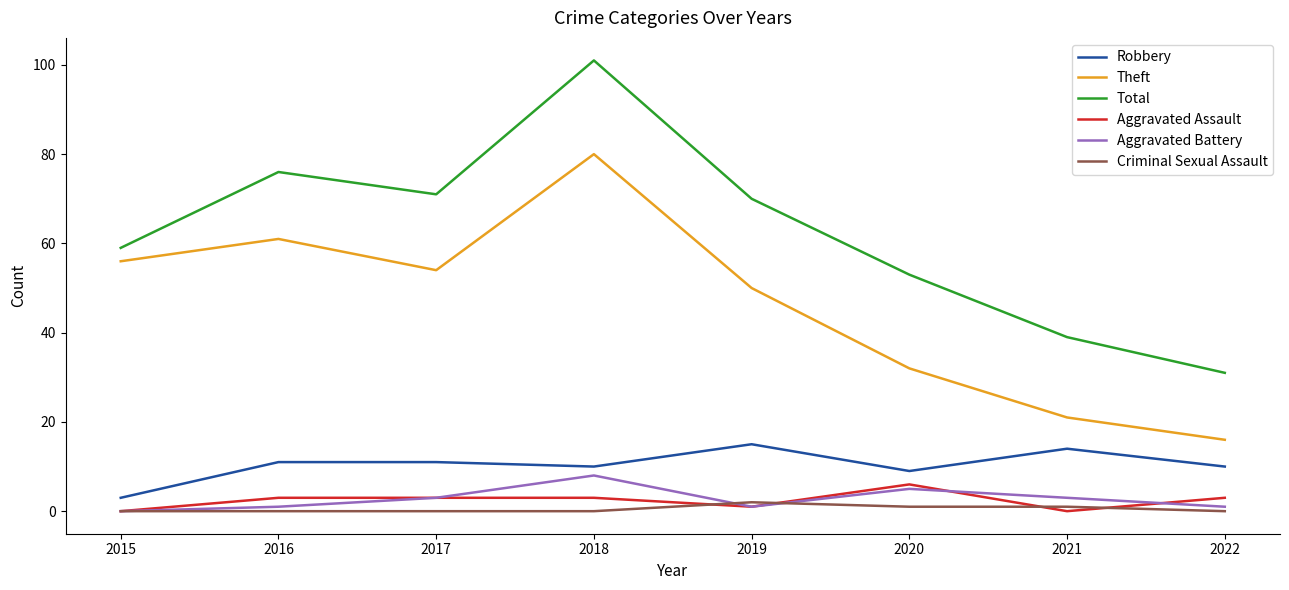

At which category does the chart reach its peak across all series?

2018